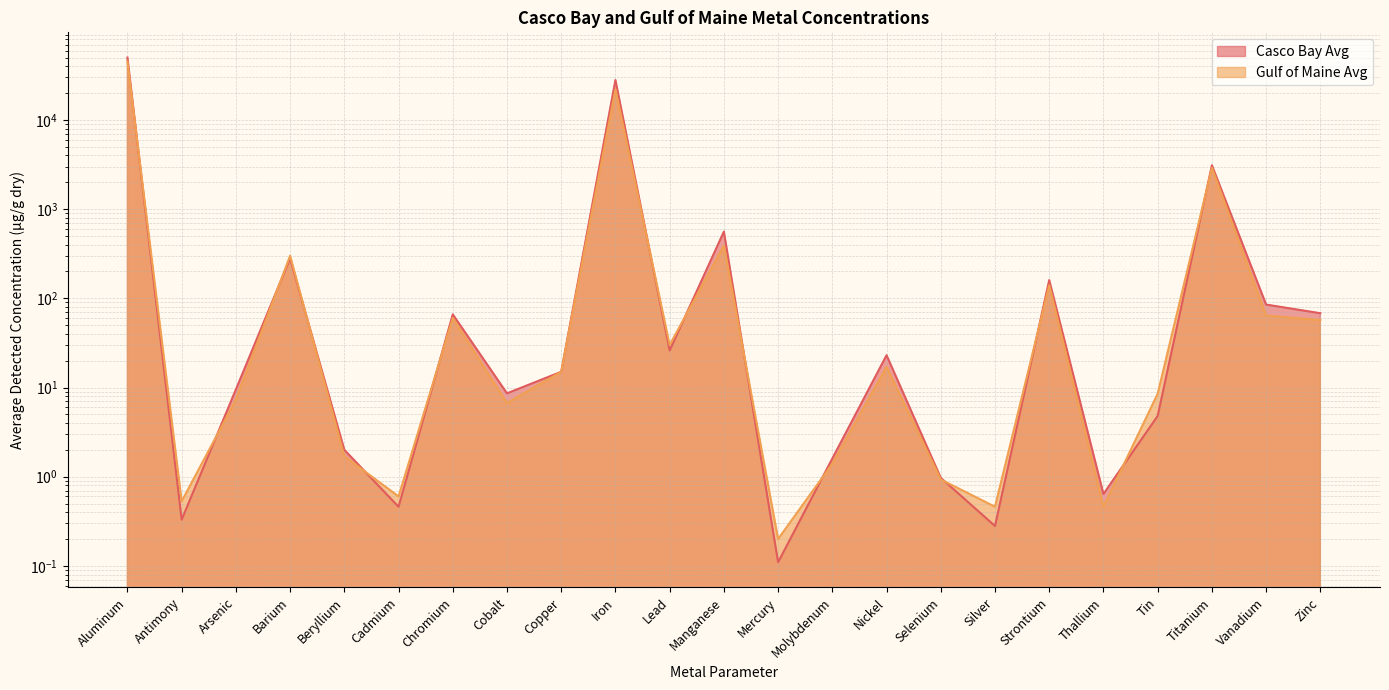

Between Chromium and Molybdenum, which series saw the biggest shift?

Casco Bay Avg